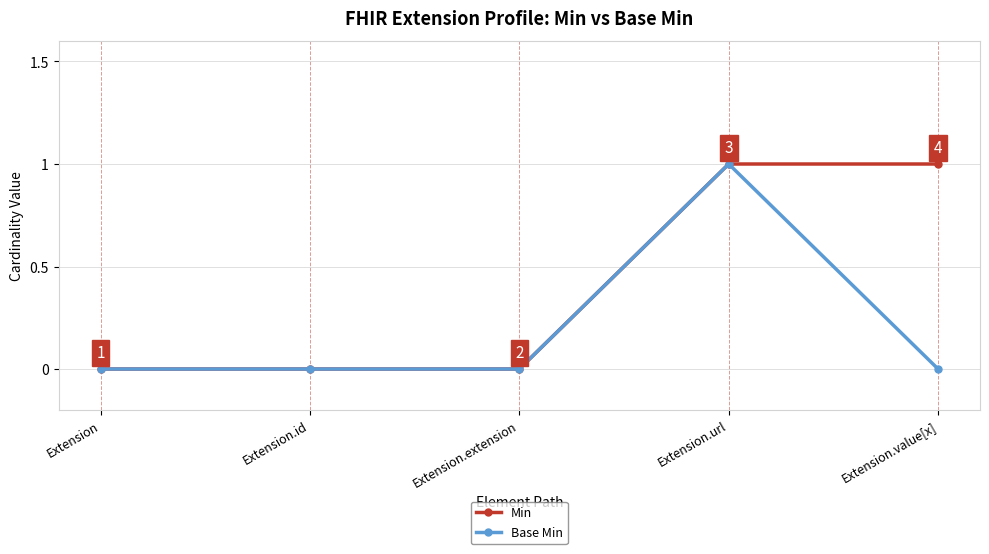

What is the difference between the maximum and minimum values in the Base Min series?

1